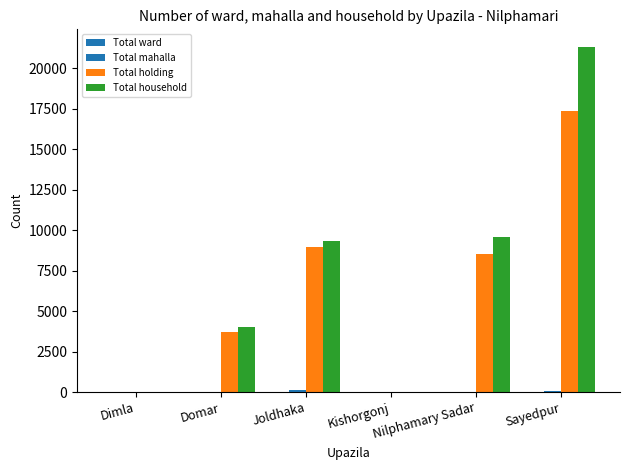

Which series has the largest total across all categories?

Total household